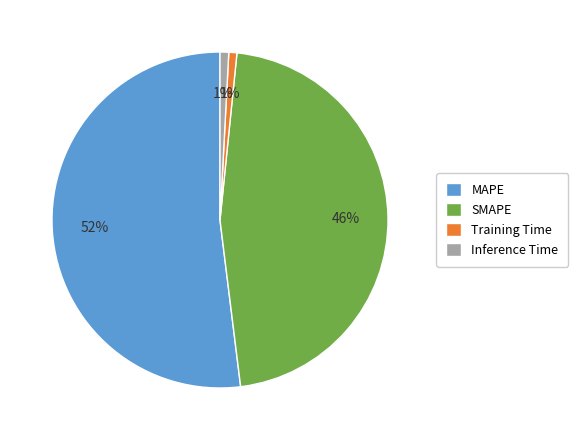

The Training Time slice represents 1% of the pie. True or false?

True